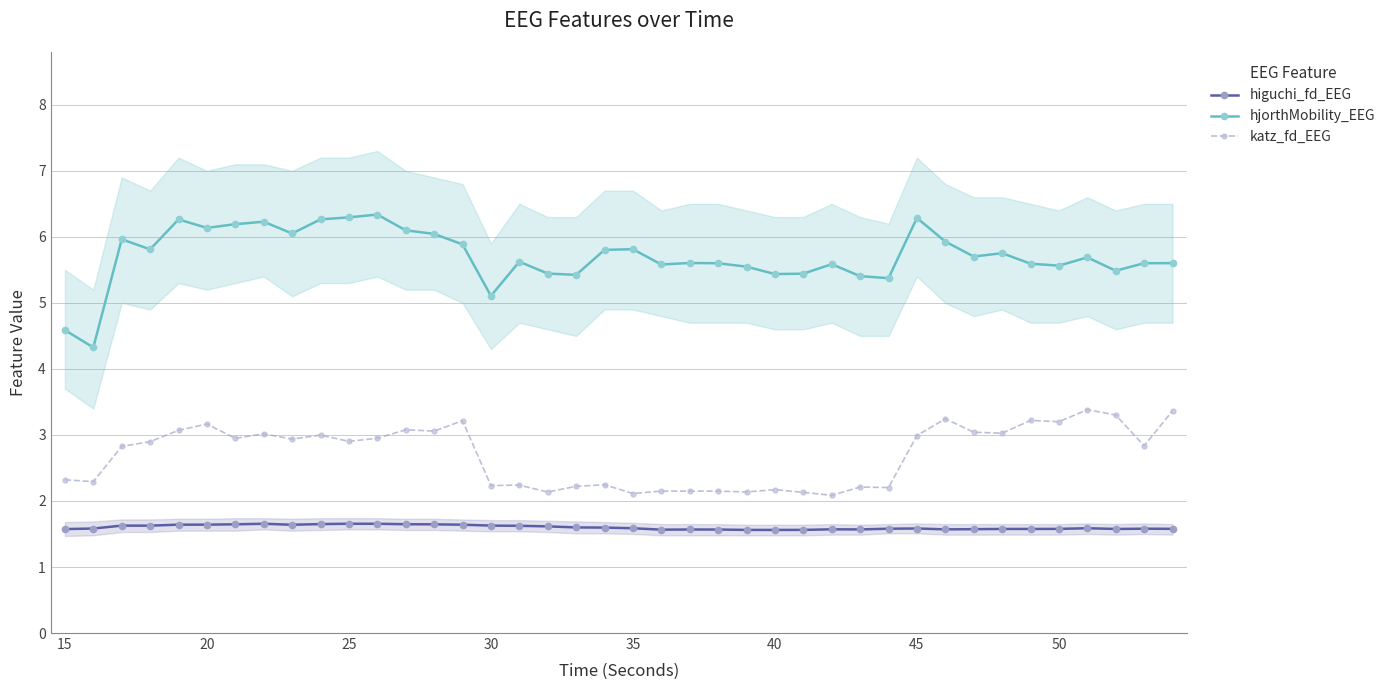

True or false: hjorthMobility_EEG and higuchi_fd_EEG intersect in this chart.

False